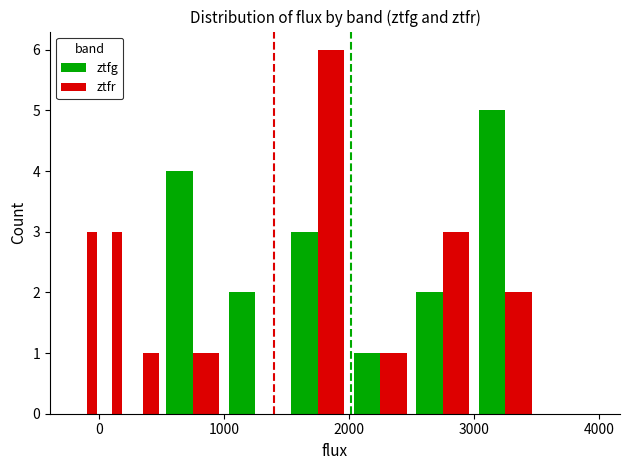

What is the sum of all ztfr values?

20